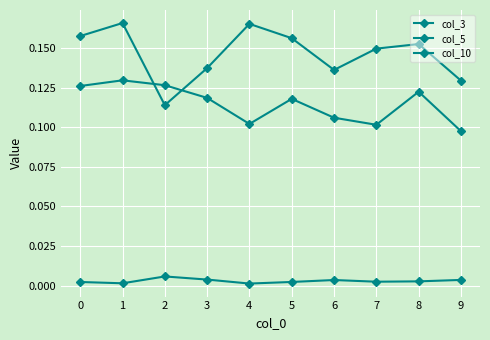

What is the value of the col_3 point at the 8th from the left?

0.1